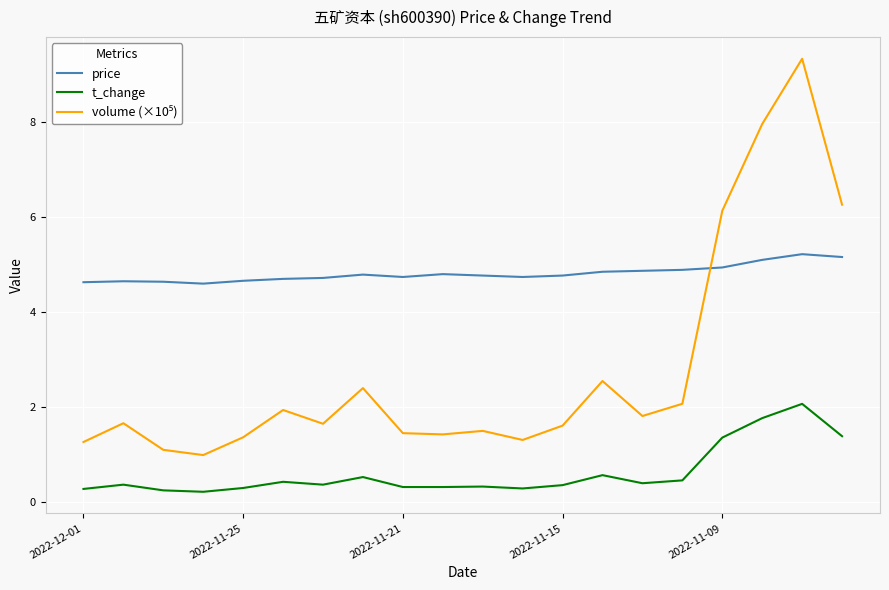

At how many categories does at least one series exceed 6?

4